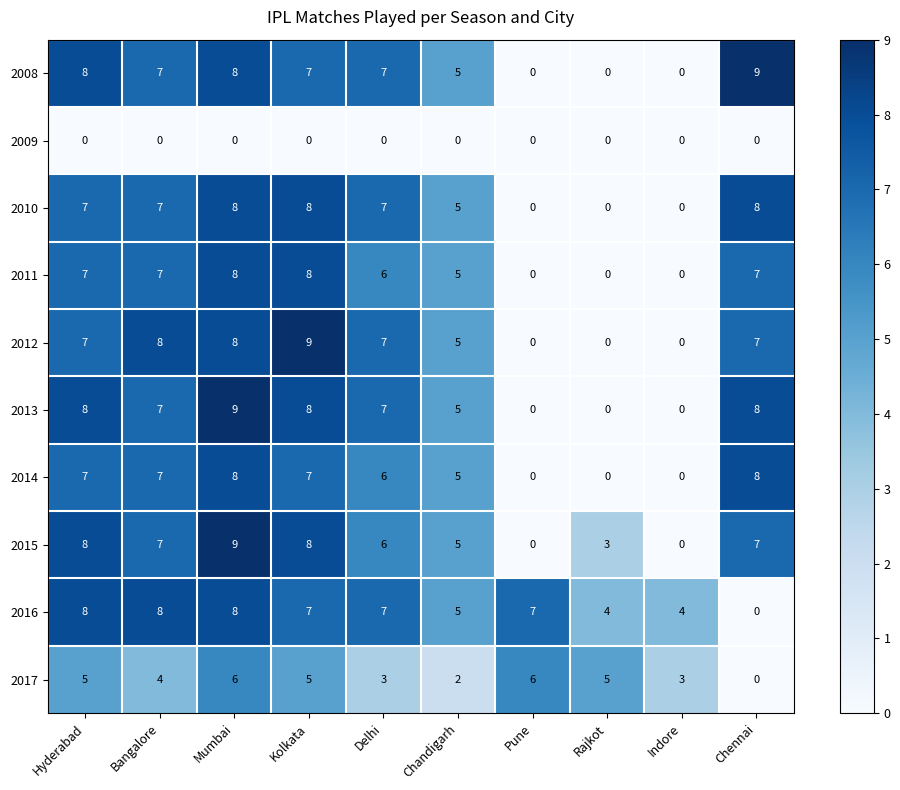

Is the value of 2008 at Bangalore greater than the value of 2011 at Chandigarh?

Yes